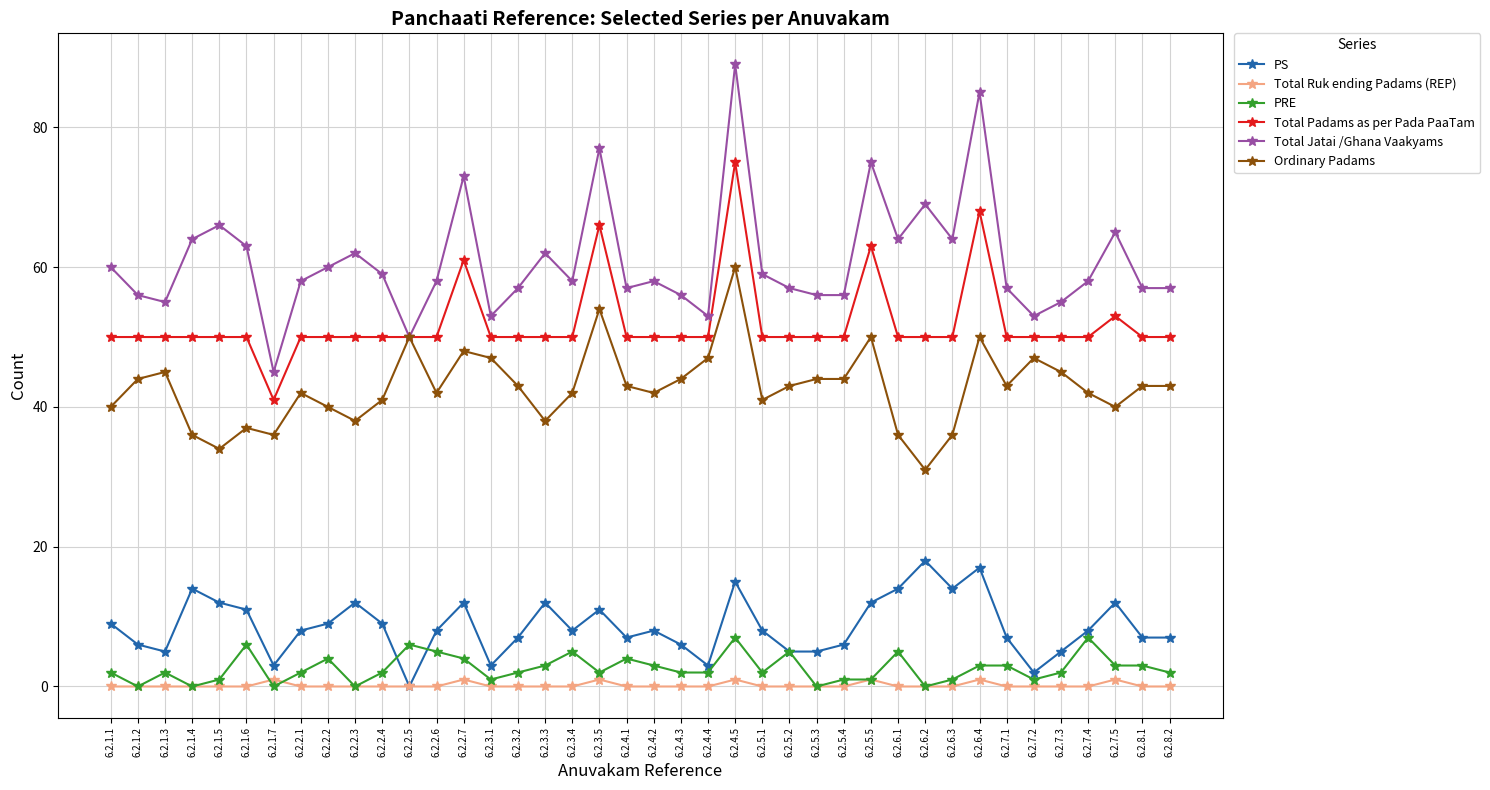

Reading left to right, extract all data points from this chart.

PS: 9	6	5	14	12	11	3	8	9	12	9	0	8	12	3	7	12	8	11	7	8	6	3	15	8	5	5	6	12	14	18	14	17	7	2	5	8	12	7	7
Total Ruk ending Padams (REP): 0	0	0	0	0	0	1	0	0	0	0	0	0	1	0	0	0	0	1	0	0	0	0	1	0	0	0	0	1	0	0	0	1	0	0	0	0	1	0	0
PRE: 2	0	2	0	1	6	0	2	4	0	2	6	5	4	1	2	3	5	2	4	3	2	2	7	2	5	0	1	1	5	0	1	3	3	1	2	7	3	3	2
Total Padams as per Pada PaaTam: 50	50	50	50	50	50	41	50	50	50	50	50	50	61	50	50	50	50	66	50	50	50	50	75	50	50	50	50	63	50	50	50	68	50	50	50	50	53	50	50
Total Jatai /Ghana Vaakyams: 60	56	55	64	66	63	45	58	60	62	59	50	58	73	53	57	62	58	77	57	58	56	53	89	59	57	56	56	75	64	69	64	85	57	53	55	58	65	57	57
Ordinary Padams: 40	44	45	36	34	37	36	42	40	38	41	50	42	48	47	43	38	42	54	43	42	44	47	60	41	43	44	44	50	36	31	36	50	43	47	45	42	40	43	43